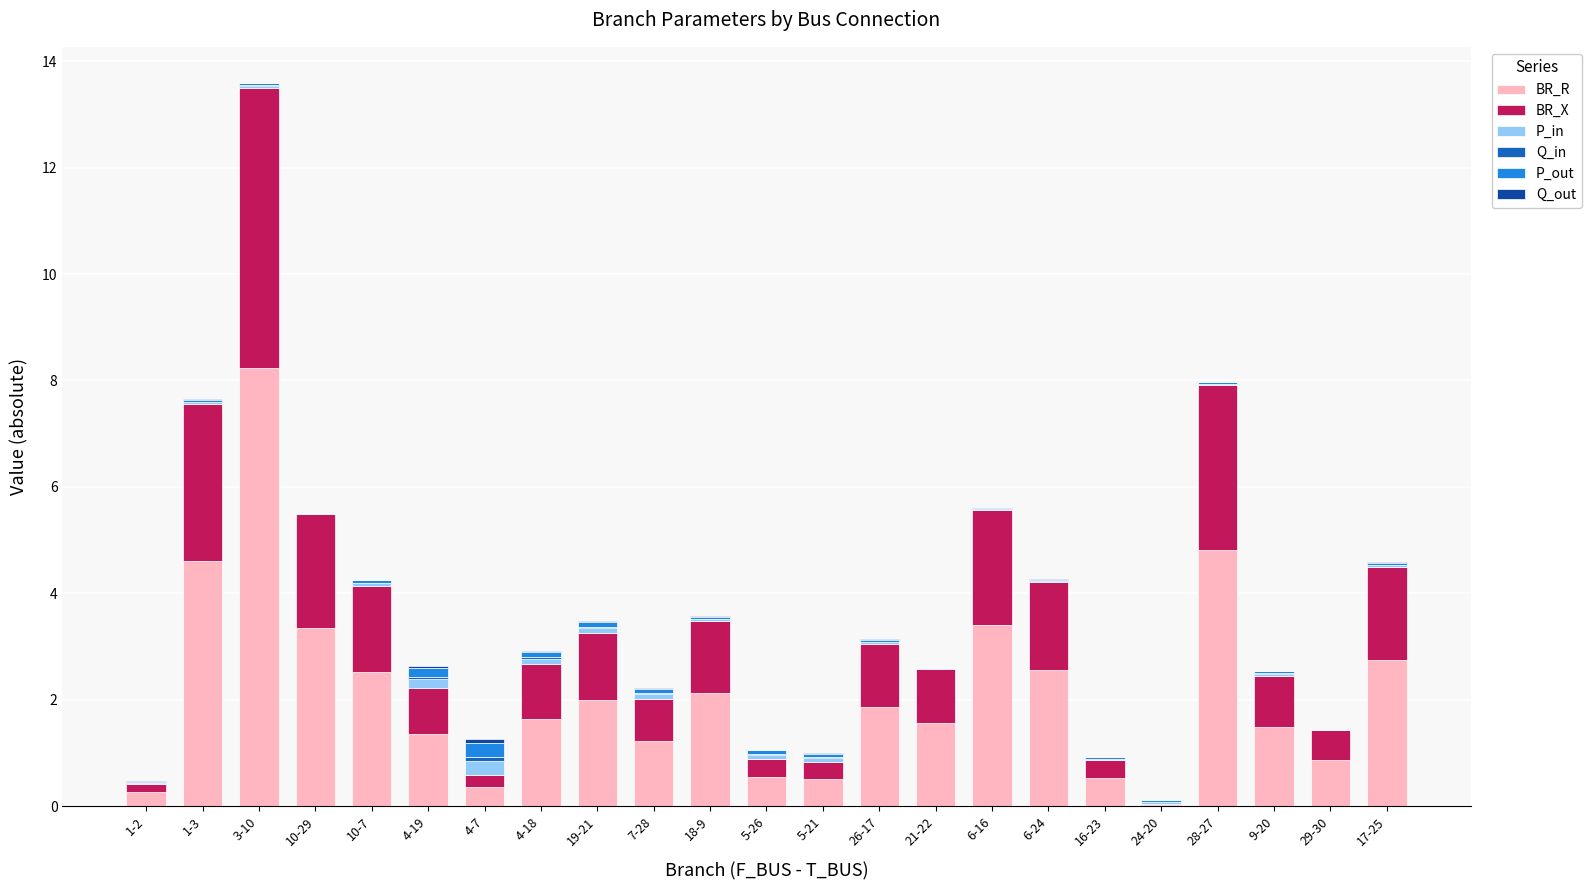

Where does the BR_R series first go above 1?

1-3